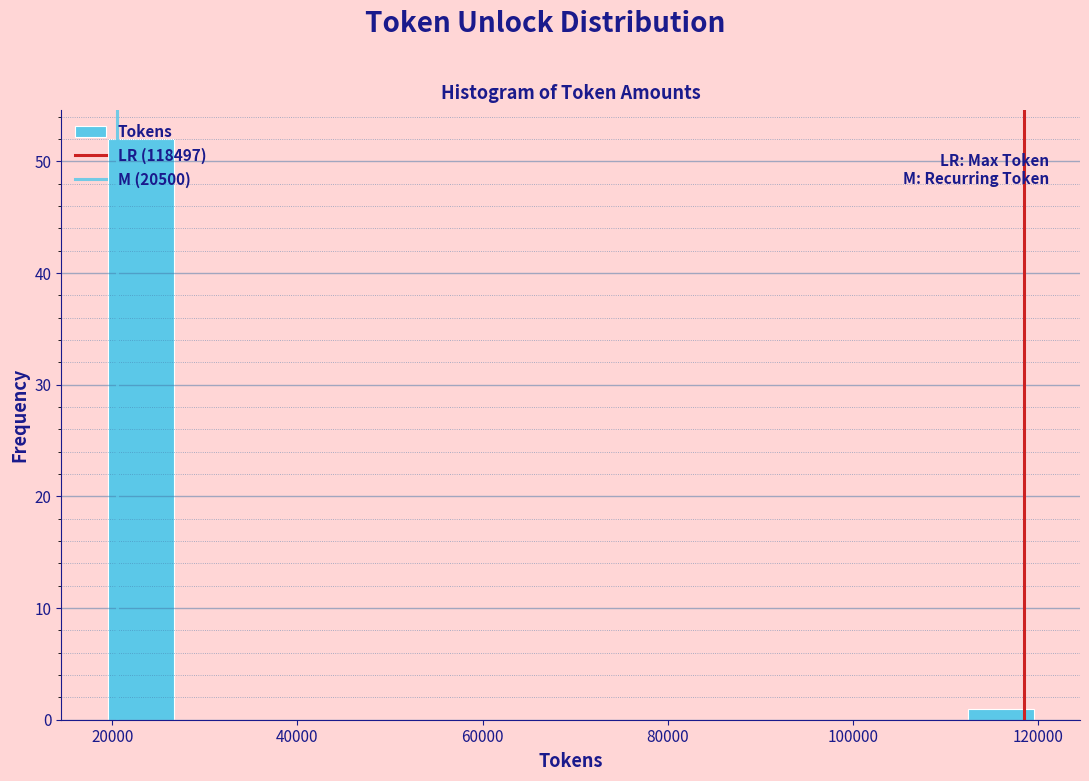

Around what value on the x-axis is the tallest bar? Give the approximate position of its centre, as read against the axis.

24000